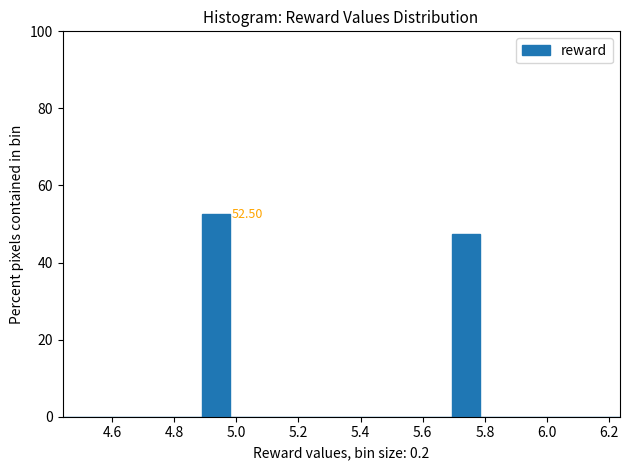

Over which range of the x-axis is the bar tallest?

4.88 to 4.98